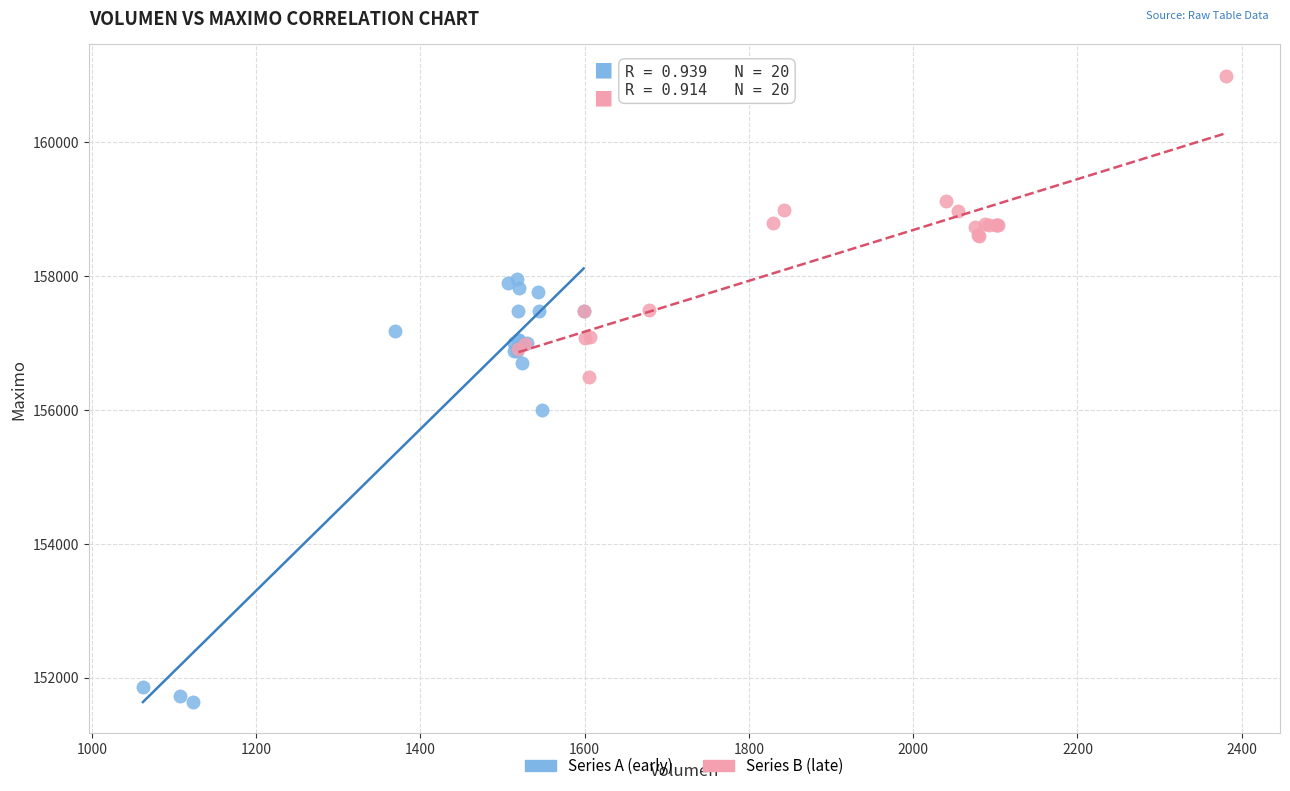

Which series contains the highest Y value?

Series B (late)